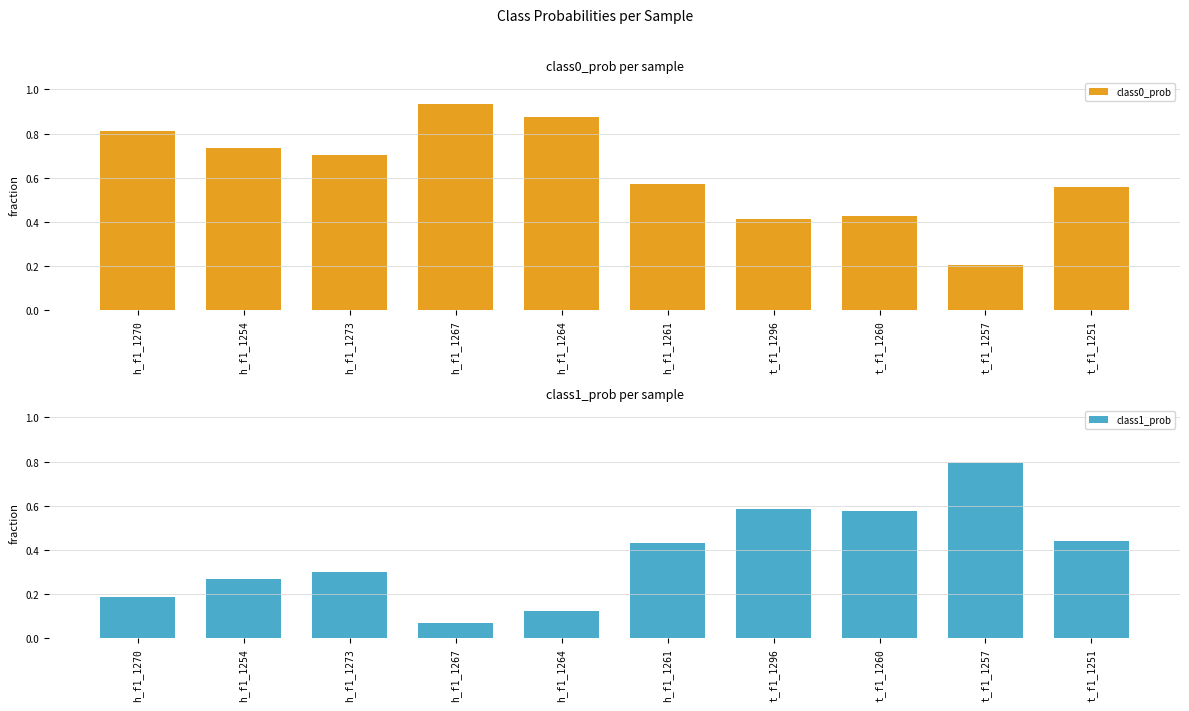

What is the sum of all class0_prob values?

6.2